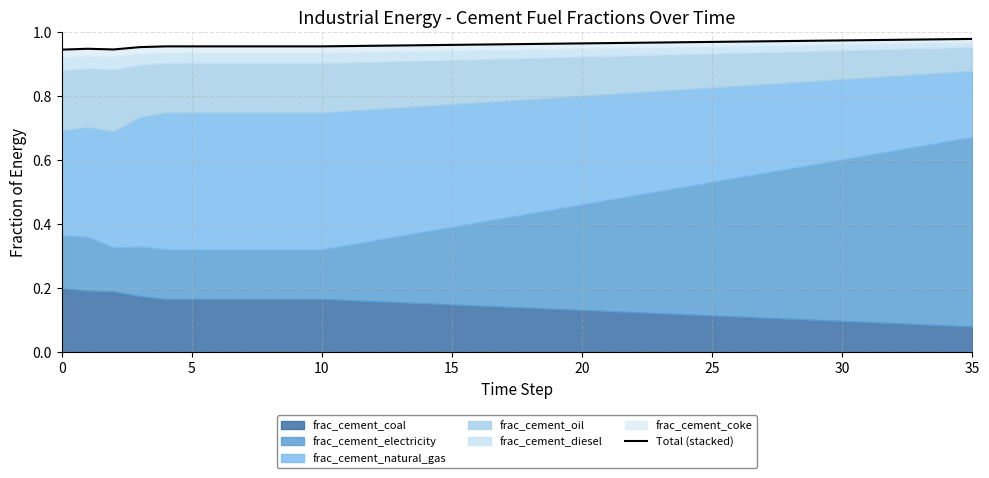

What is the label of the 28th point from the right?

8